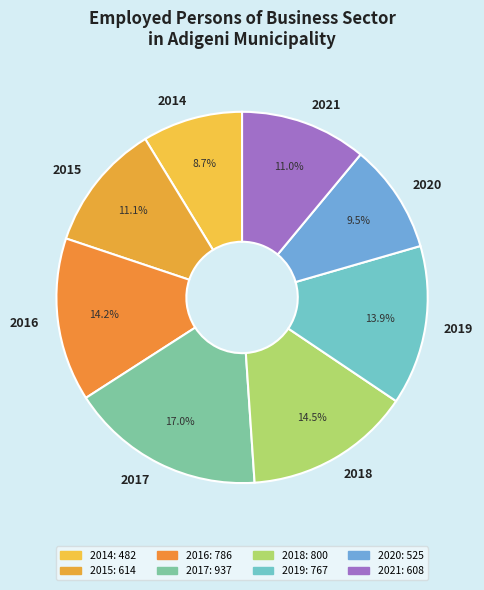

To the nearest percent, what is the combined percentage of 2019 and 2016?

28%